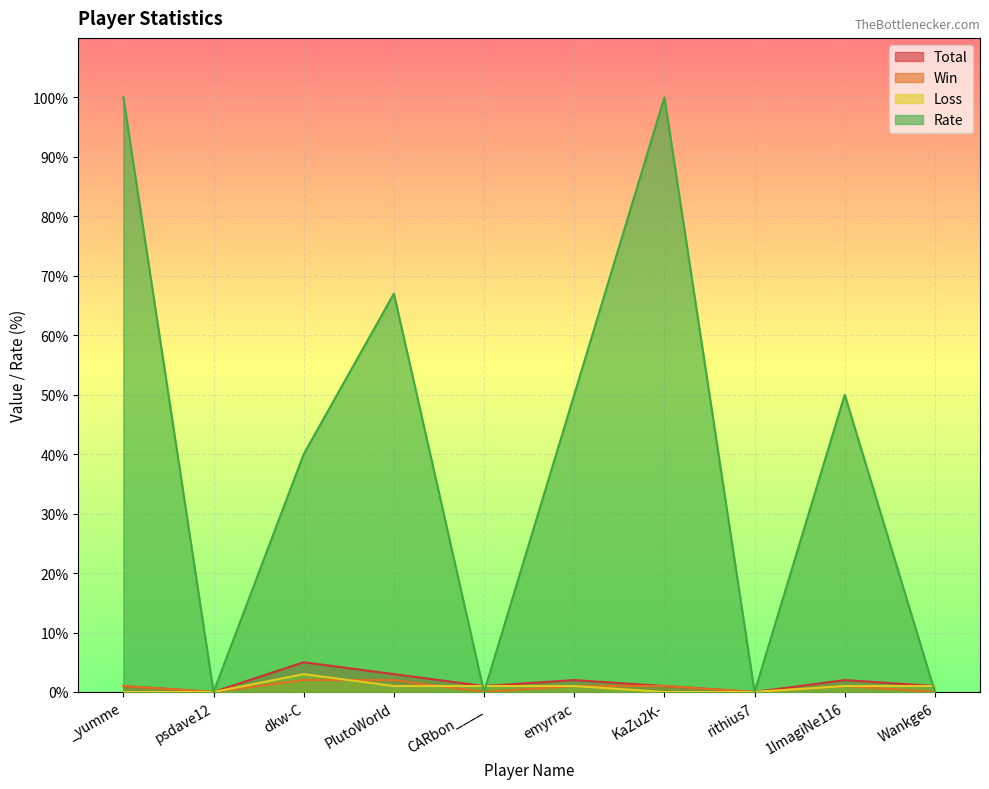

What is the highest value of the Win series?

2